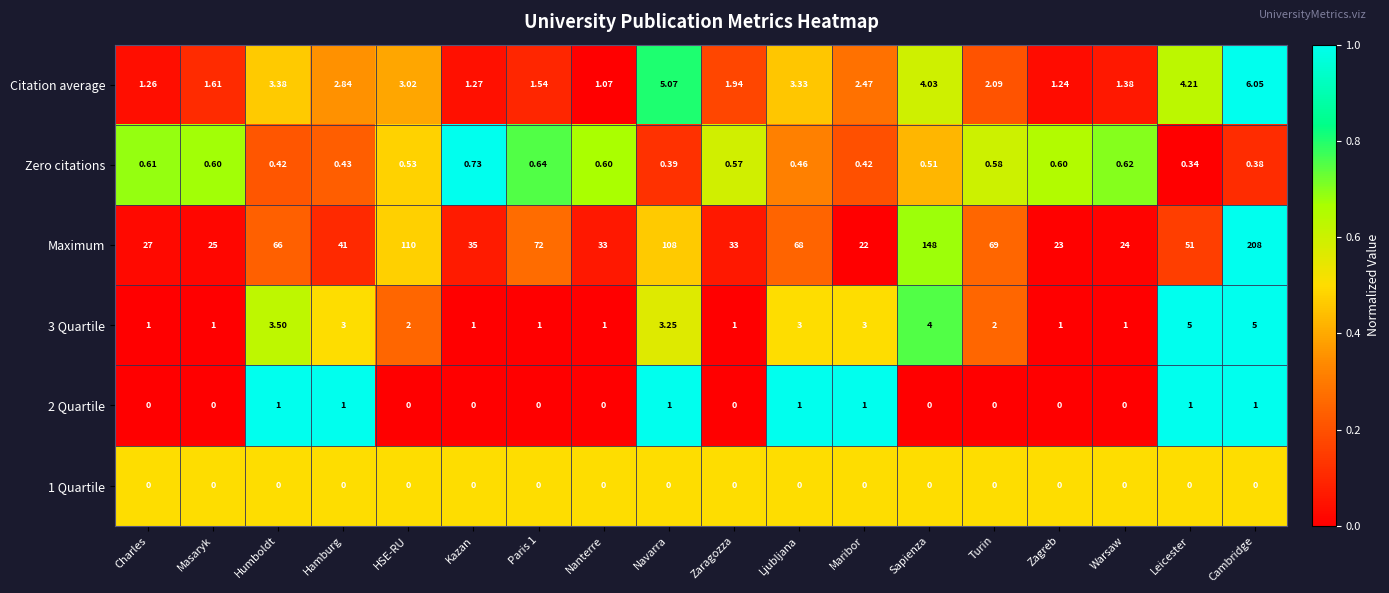

Which category has the highest value in the Maximum series?

Cambridge